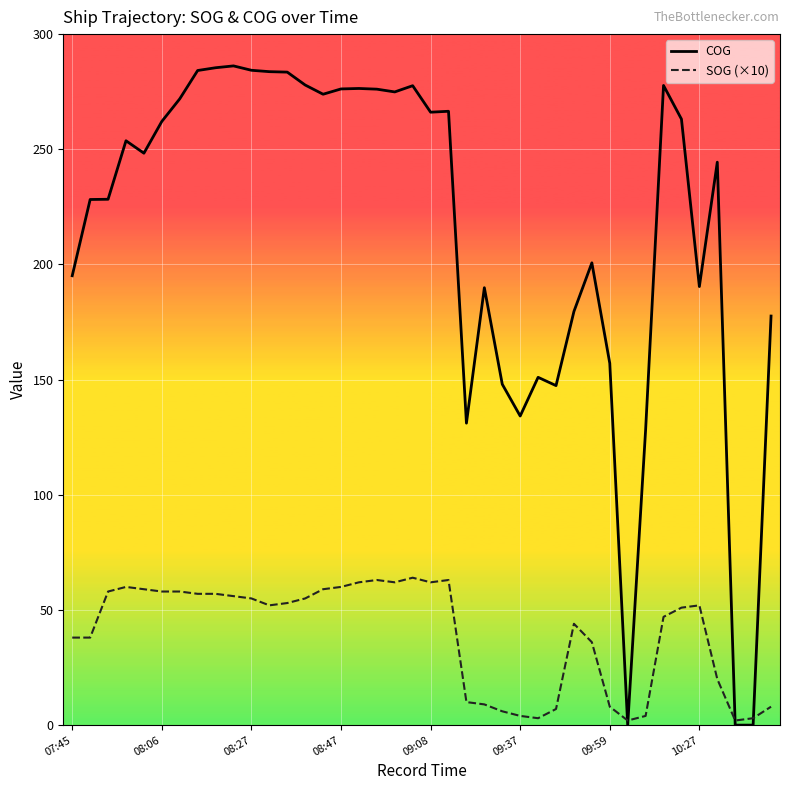

What is the greatest value displayed?

286.2